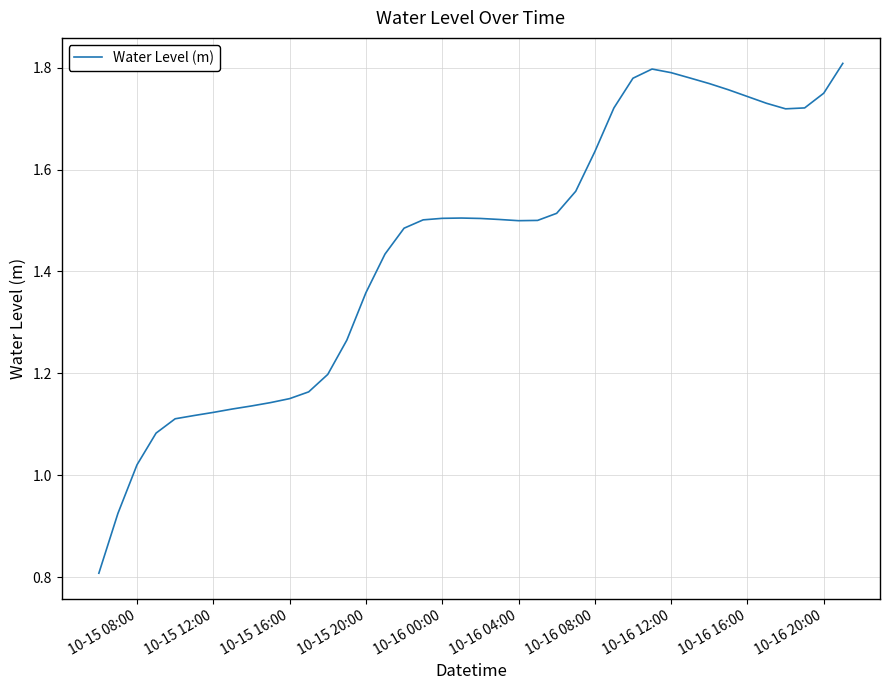

What is the minimum value shown in the chart?

0.8